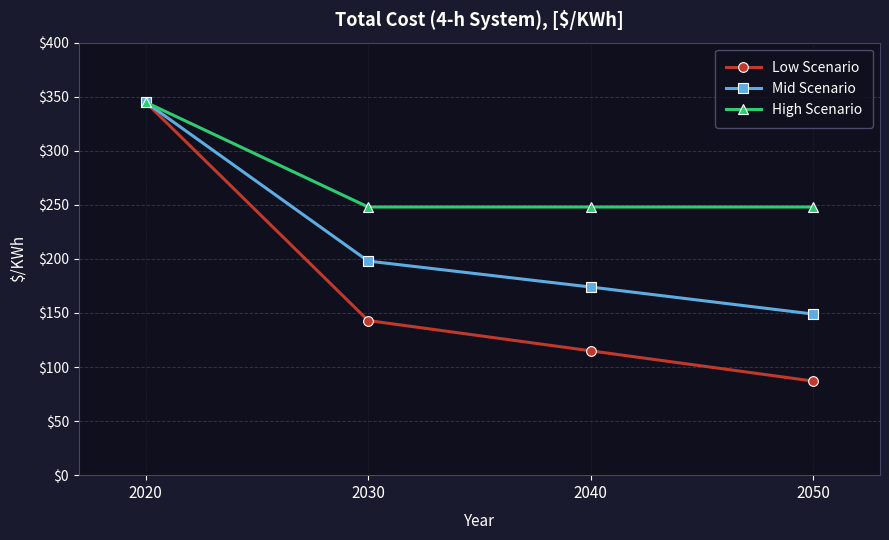

At 2050, list the series in order from smallest to largest.

Low Scenario, Mid Scenario, High Scenario